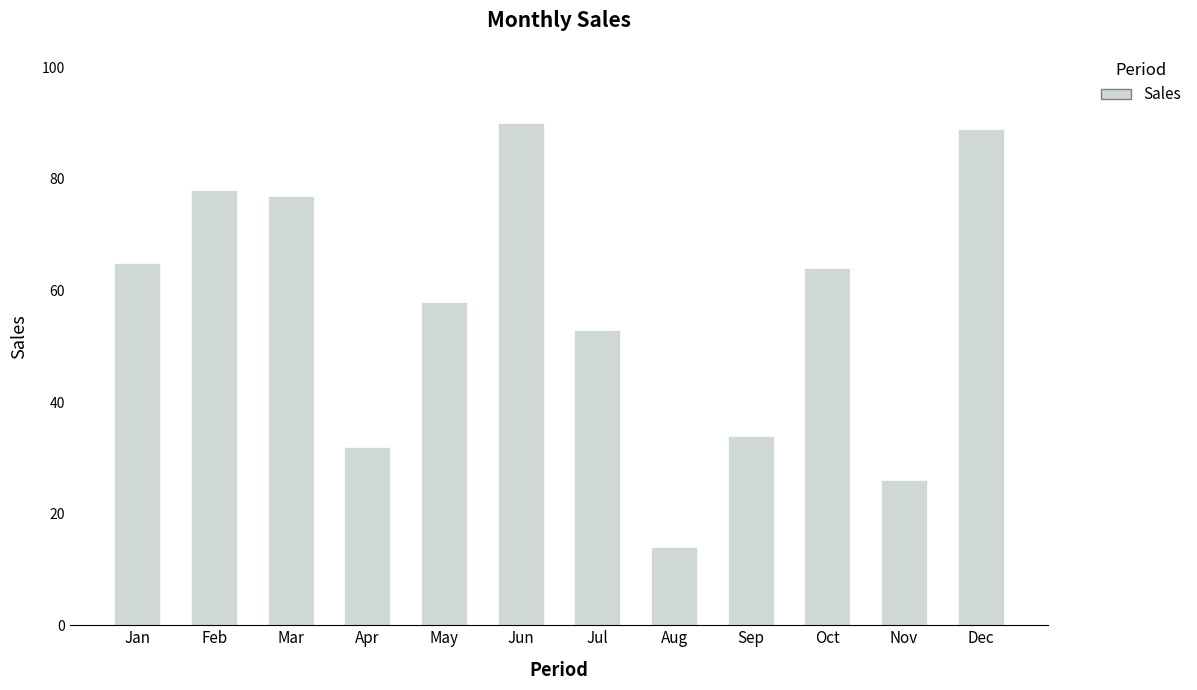

Reading left to right, list all the values displayed in this chart.

65	78	77	32	58	90	53	14	34	64	26	89